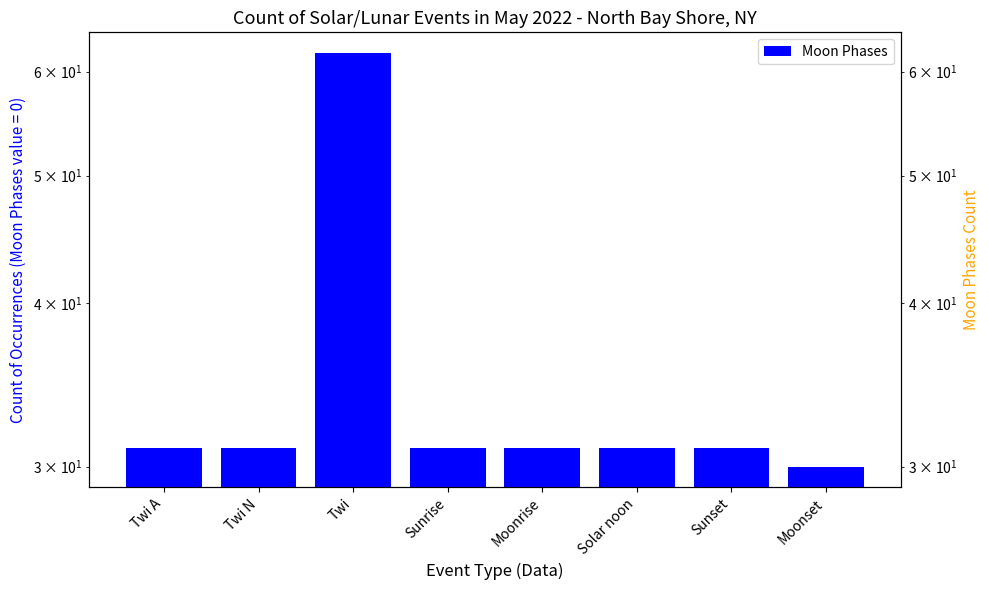

Where does the data first go above 31?

Twi